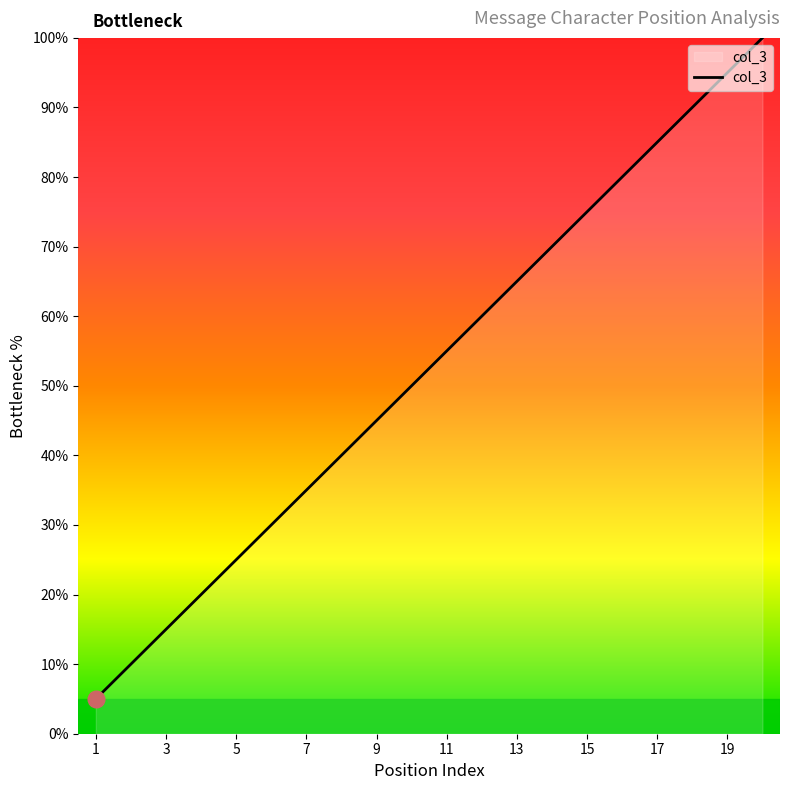

What is the difference between the maximum and minimum values?

95.0